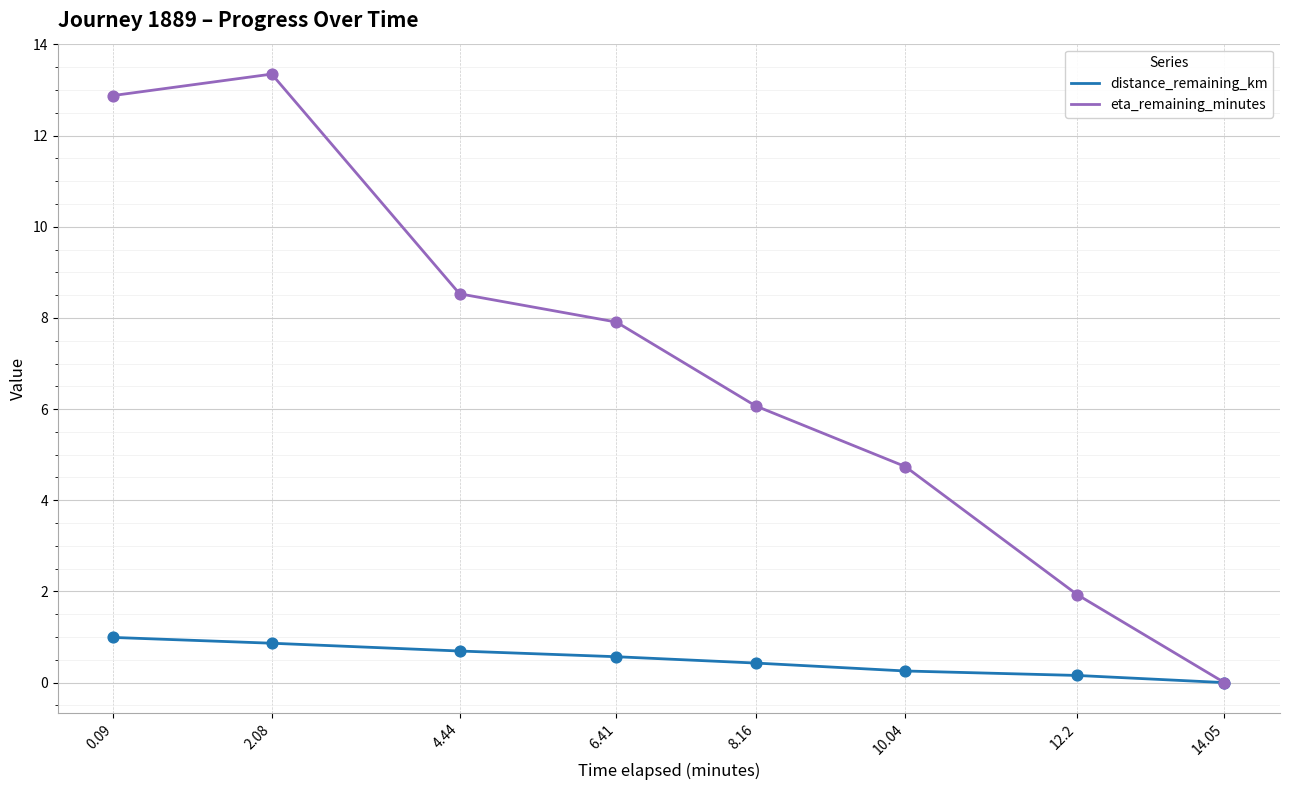

At how many categories does at least one series exceed 5?

5